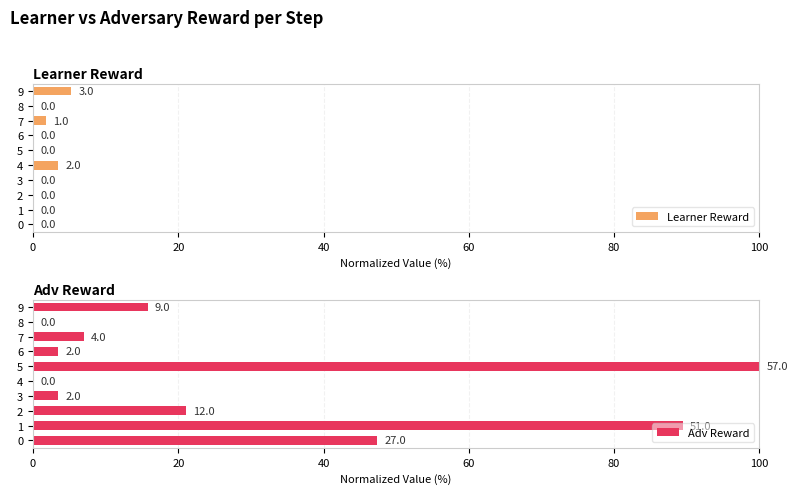

At which label is Learner Reward closest to 2?

7